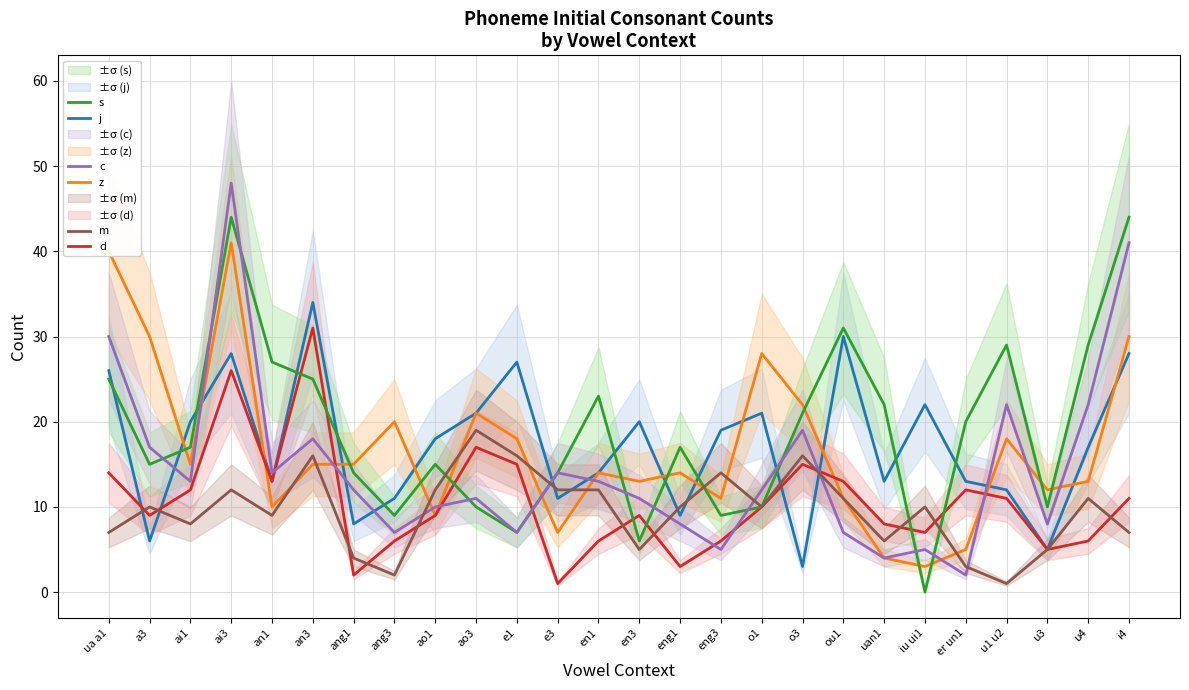

How many intersections are there between d and z?

4